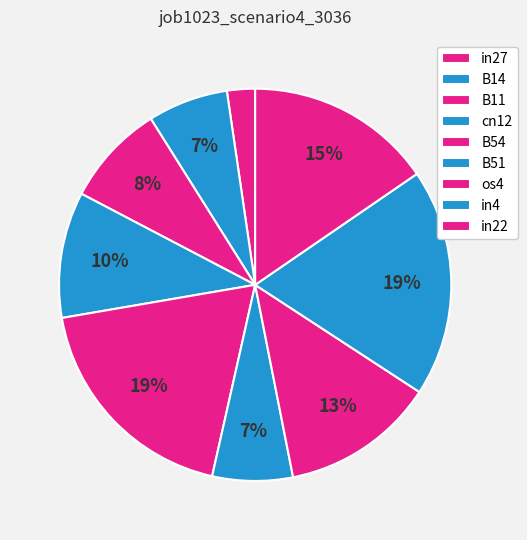

To the nearest percent, what is the average slice percentage?

11%